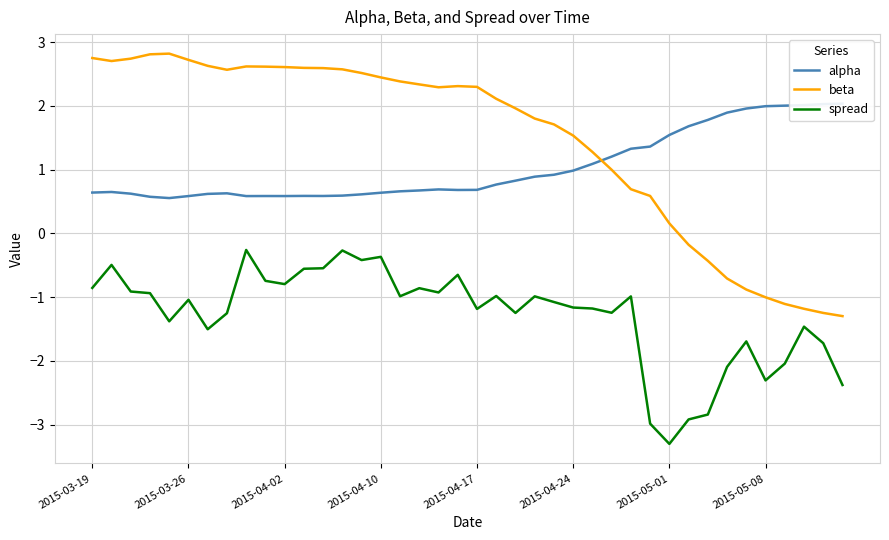

What is the spread (max minus min) of values at 27?

2.4